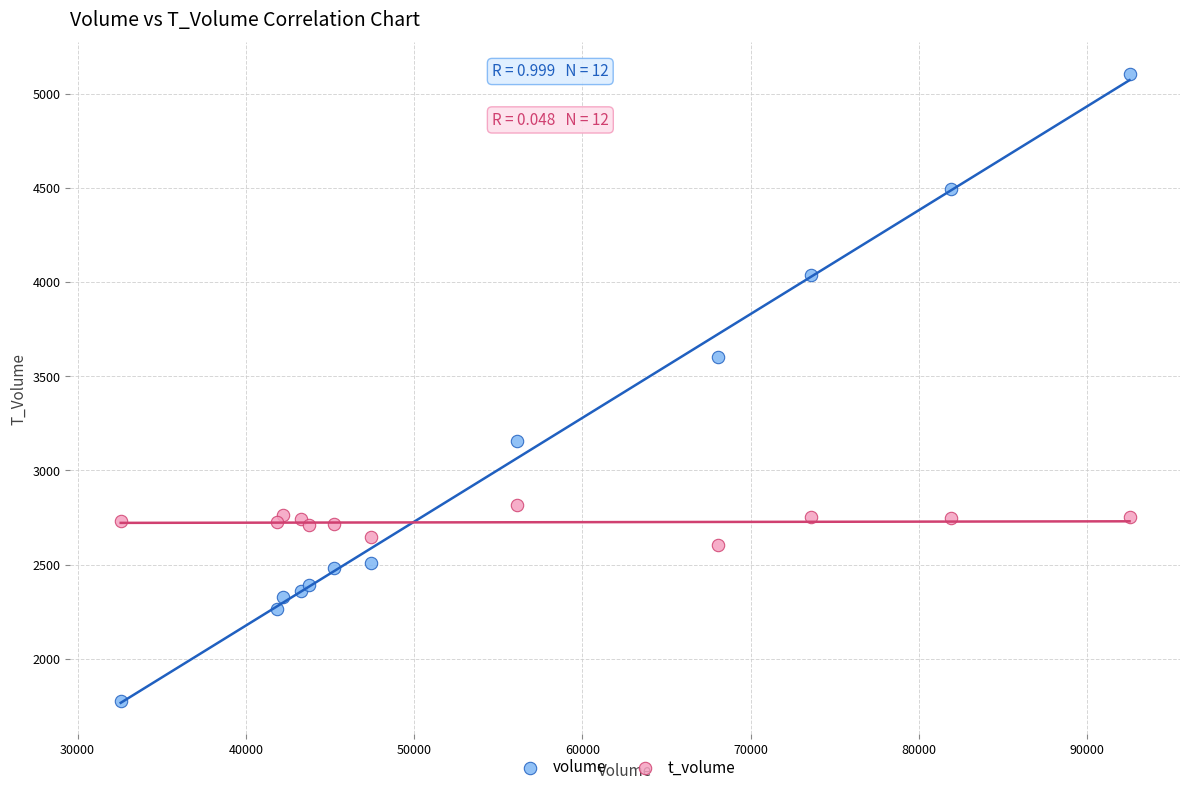

In the volume series, what Y value is closest to 3442?

3604